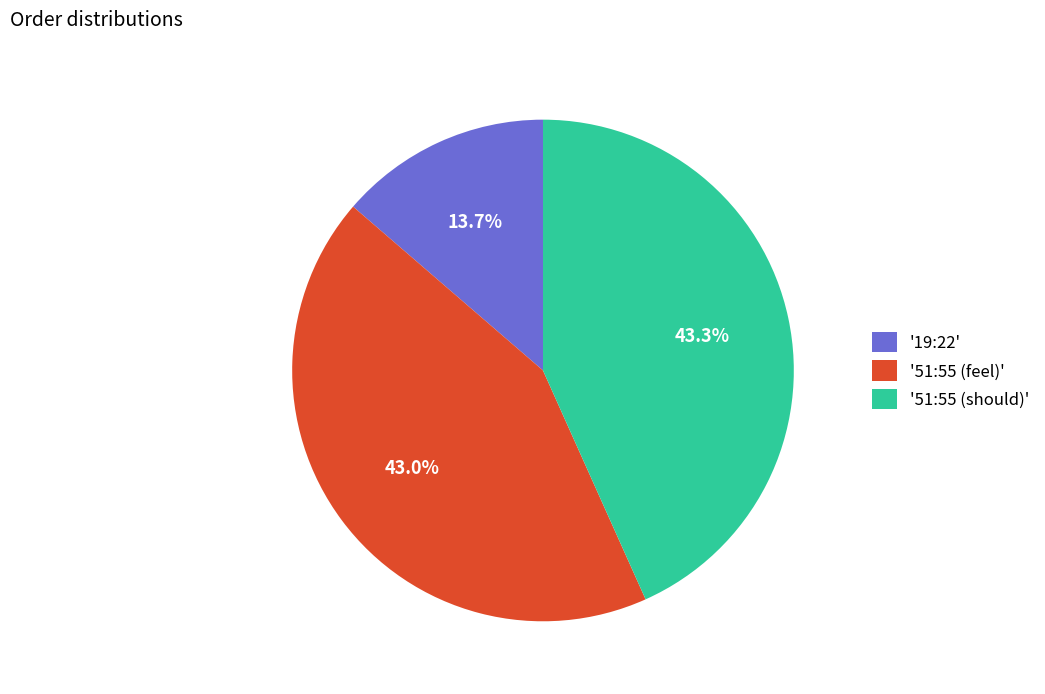

What is the smallest slice in the pie chart?

'19:22'